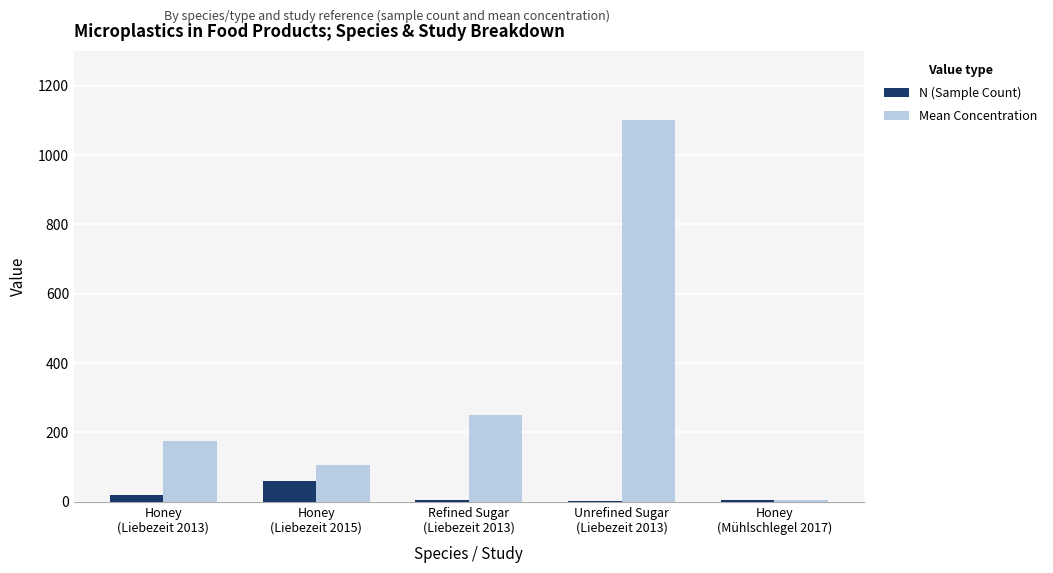

How many distinct data groups are displayed?

2